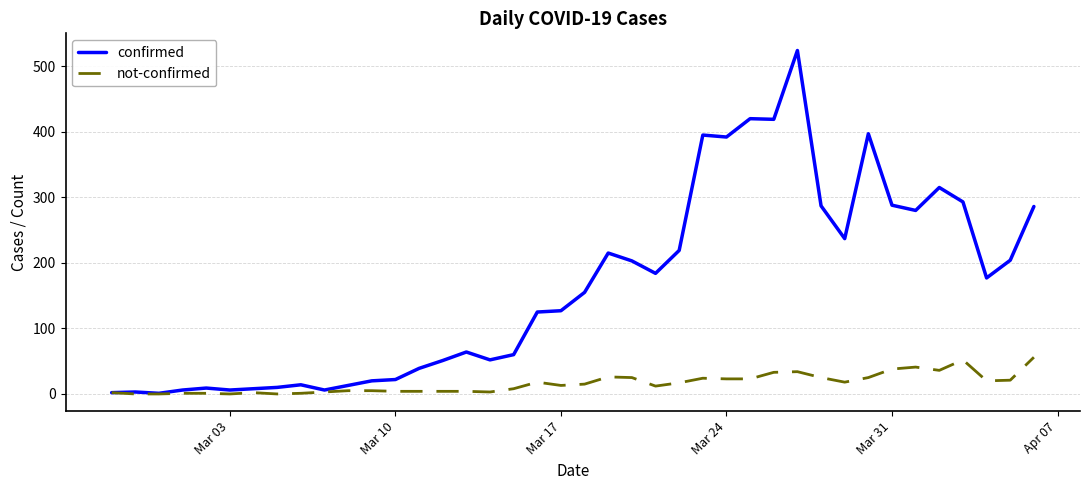

Which series has the largest total across all categories?

confirmed